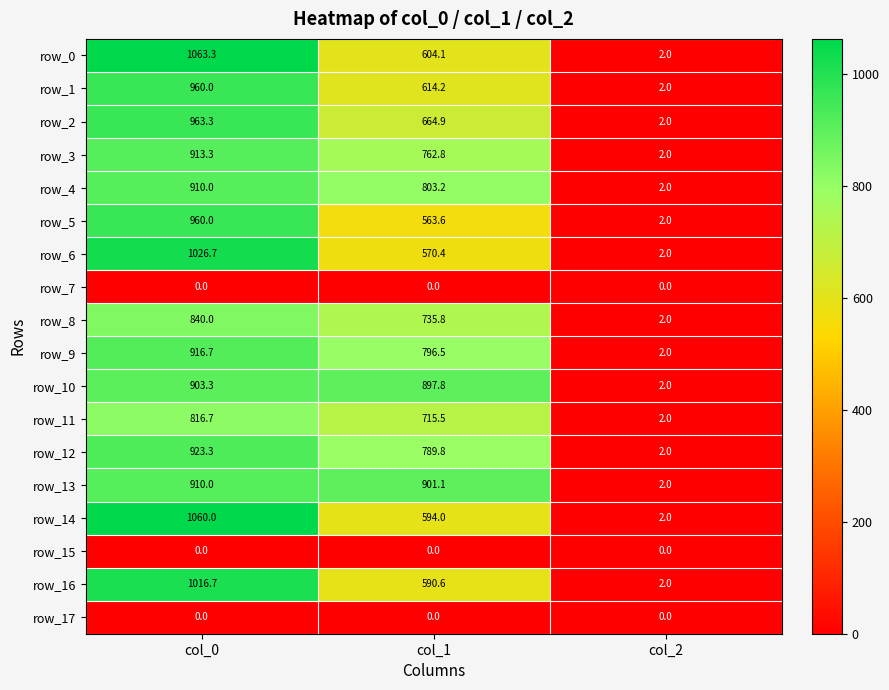

What is the total value across all series at col_1?

10604.3